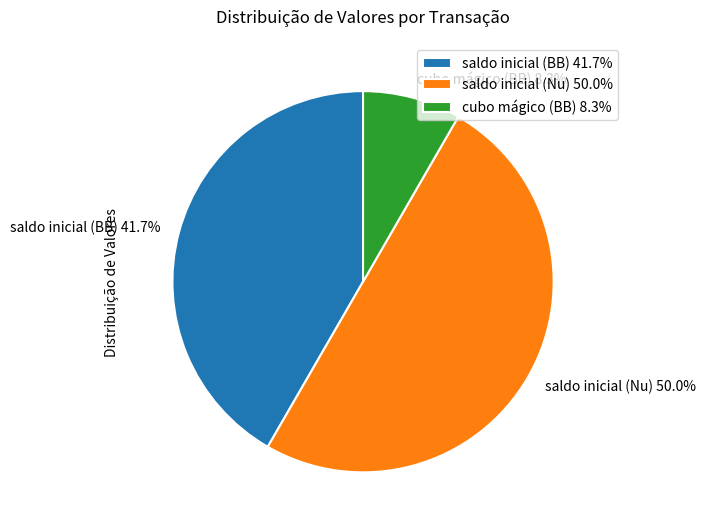

How many slices are in this pie chart?

3